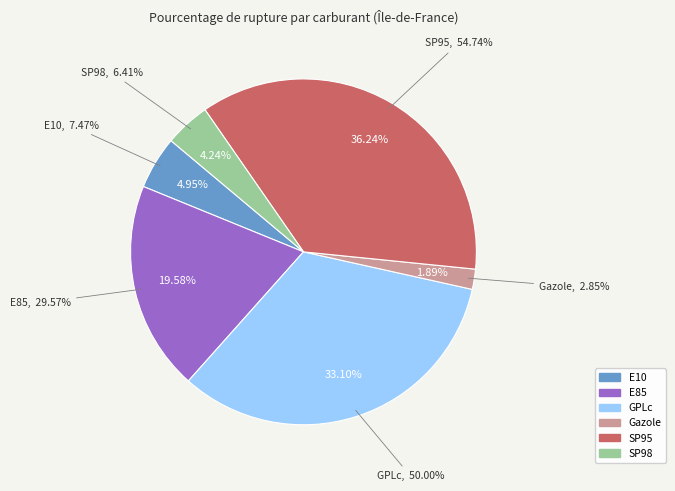

To the nearest percent, what percentage of the pie is Gazole?

2%